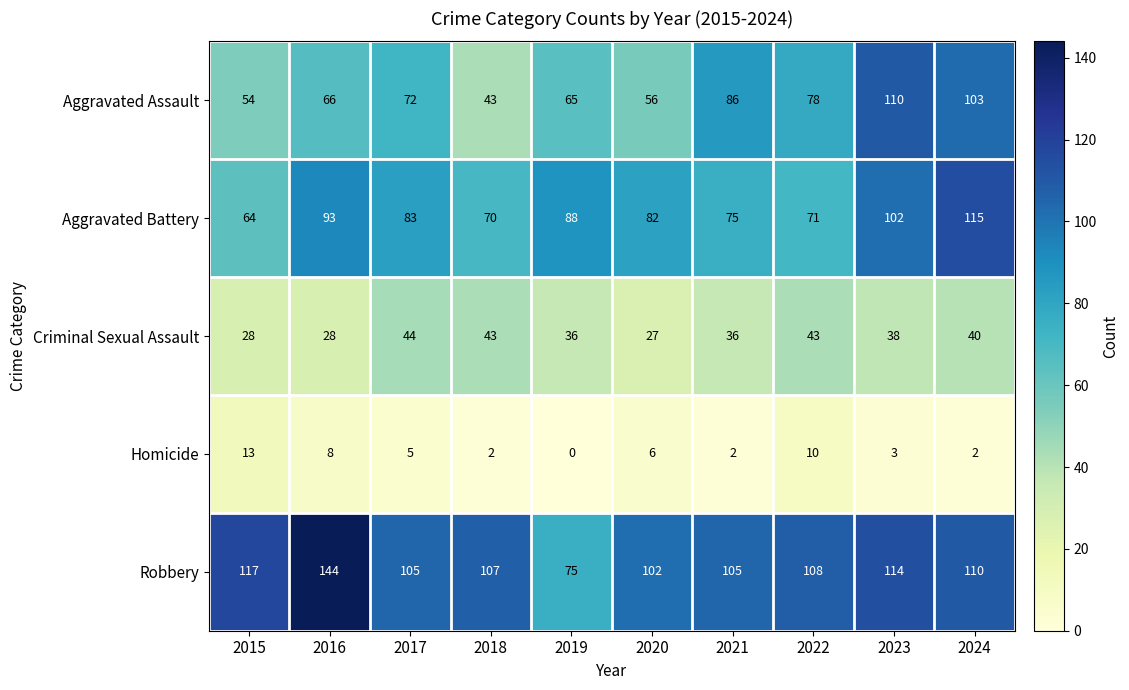

Which category has the lowest value across all series?

2019